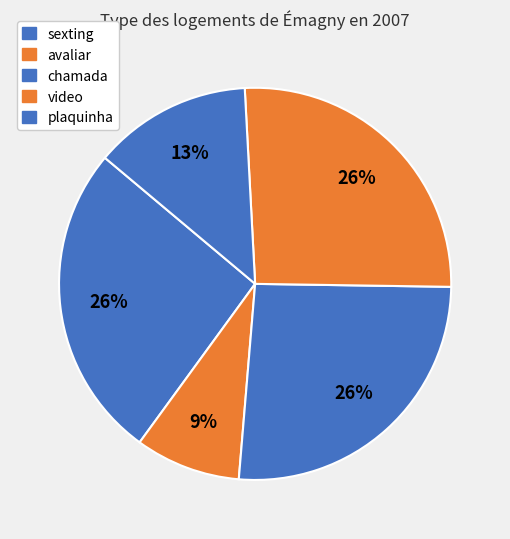

To the nearest percent, what is the combined percentage of chamada and video?

52%